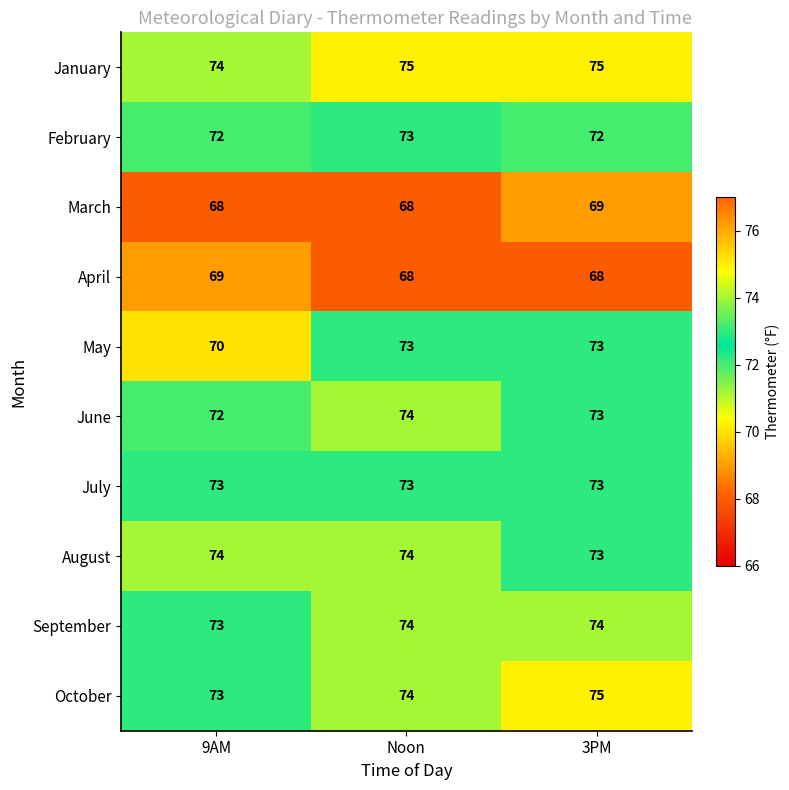

Is it true that February equals 122 at 3PM?

False